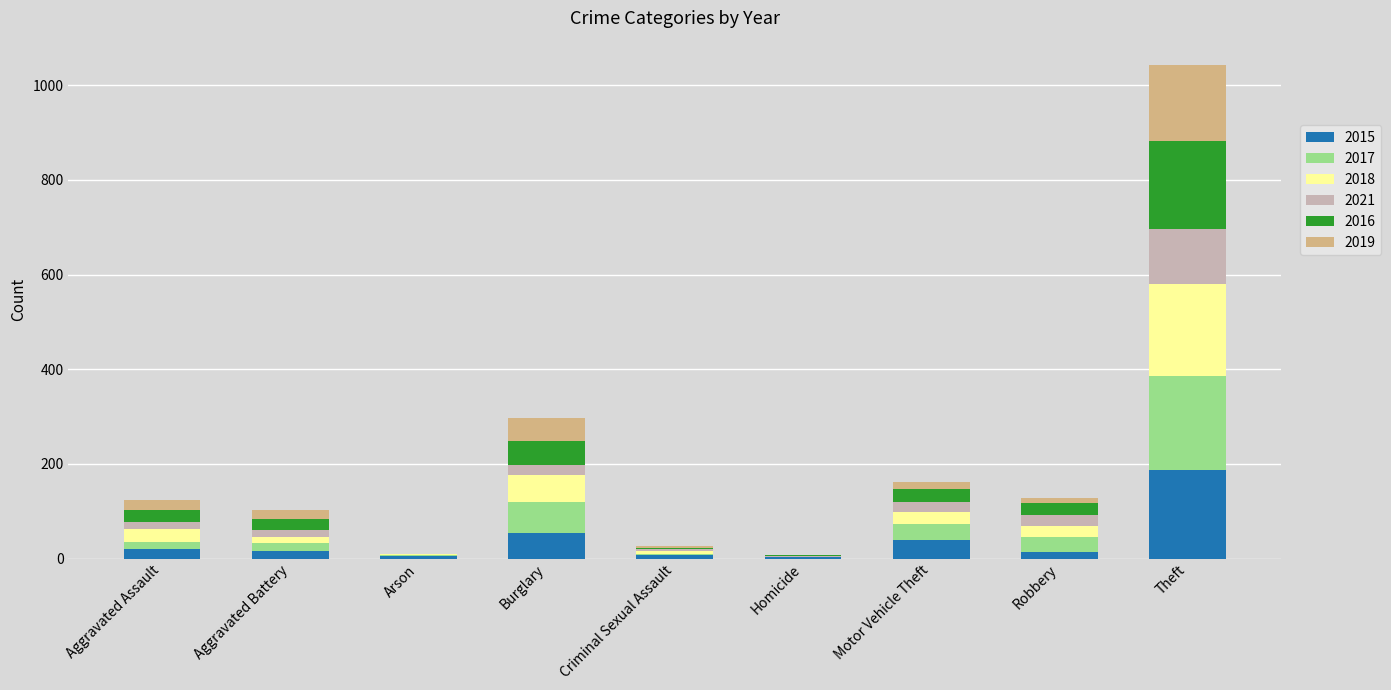

List the series in order of their peak value, lowest first.

2021, 2019, 2016, 2015, 2018, 2017